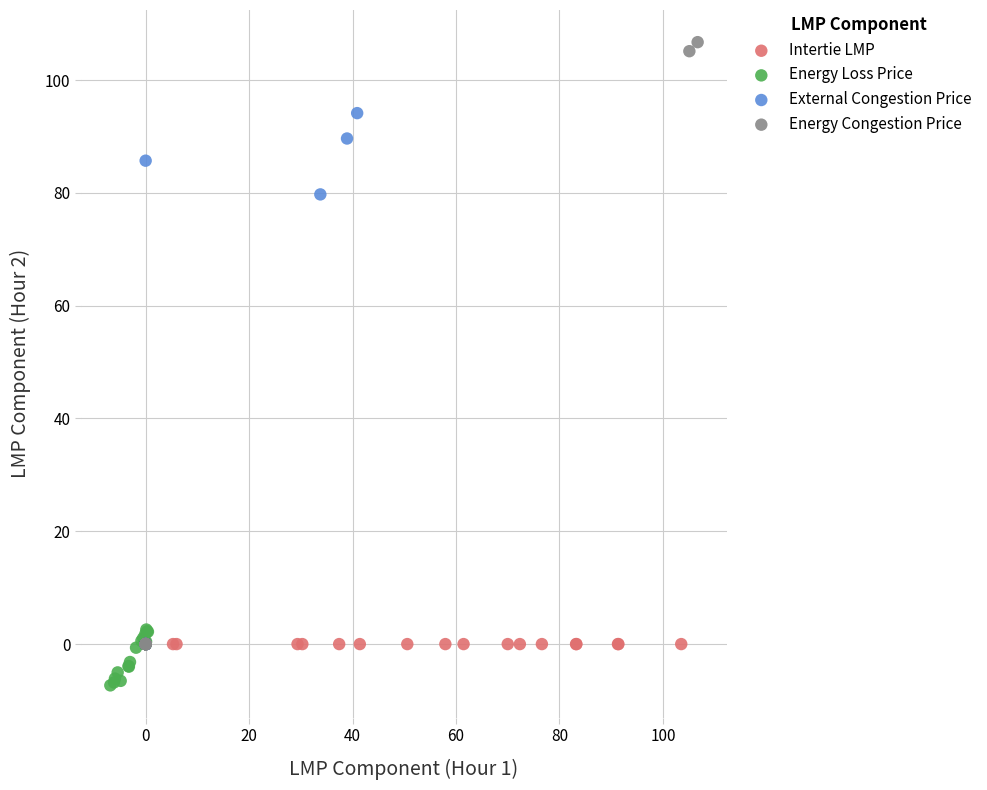

Which series reaches the minimum Y coordinate?

Energy Loss Price